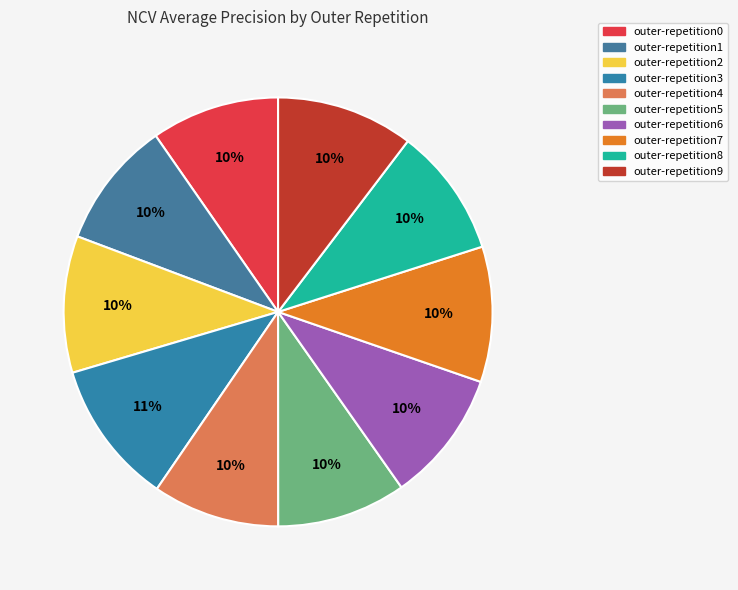

Is the sum of outer-repetition2 and outer-repetition6 greater than half?

No